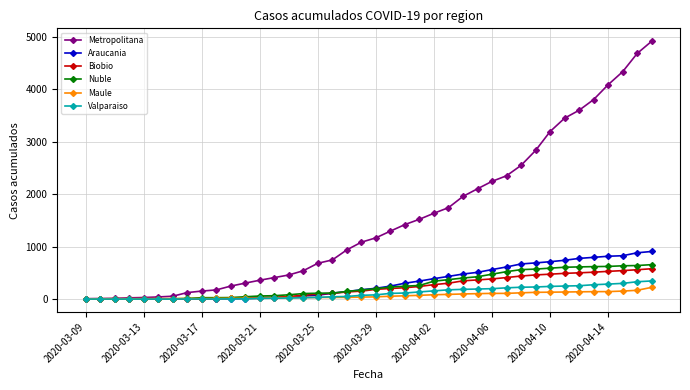

Which series has the widest spread of values?

Metropolitana